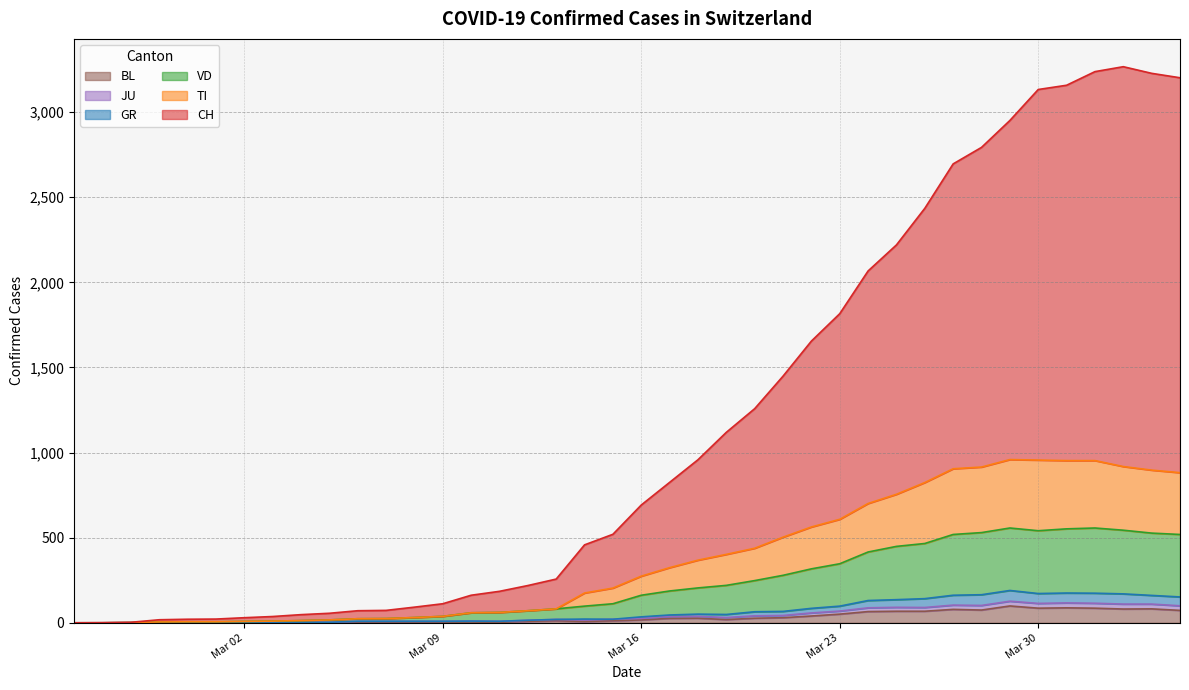

What is the maximum value for BL?

99